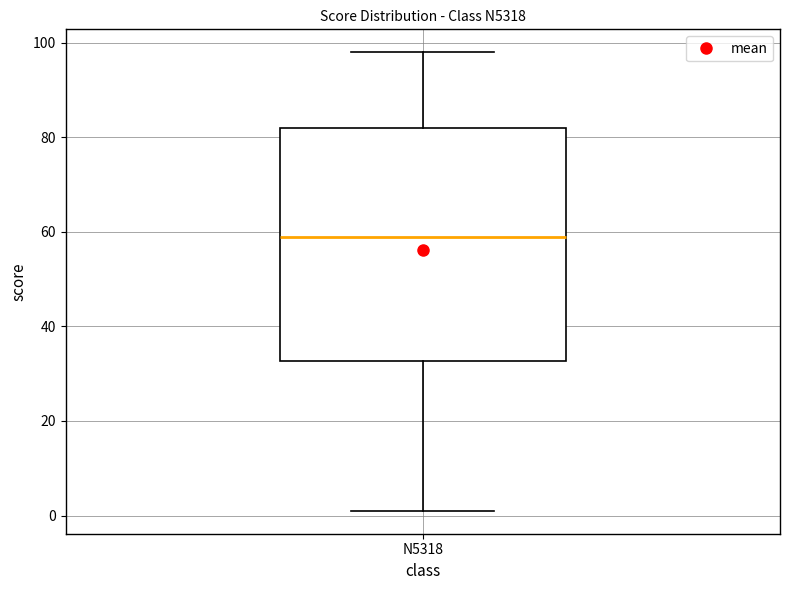

Read this box plot against the y-axis: the position of the median line, the range covered by the box, and the ends of both whiskers. The values are not printed on the chart, so give them approximately, as read against the axis.

median 60, box 32 to 82, whiskers 2 to 98